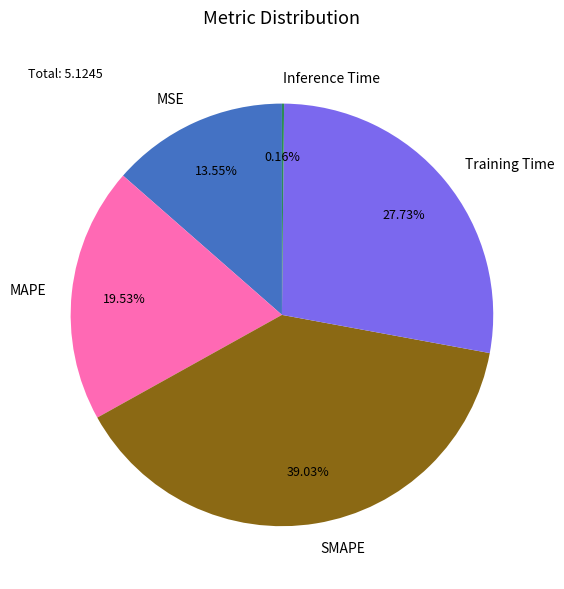

Is MSE the majority of the pie?

No